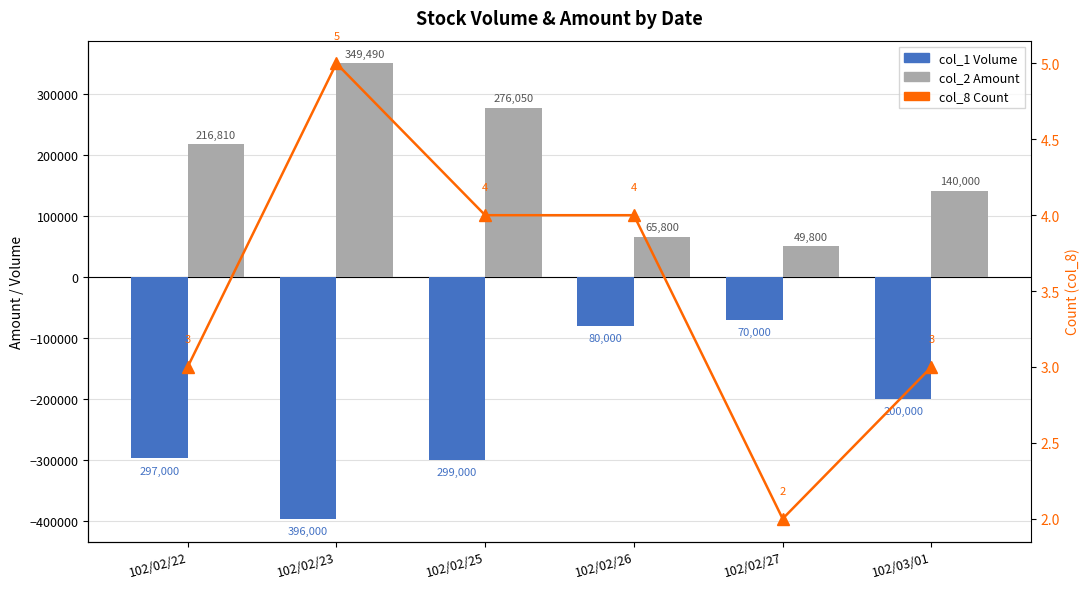

Which category has the highest value in the col_1 Volume series?

102/02/27